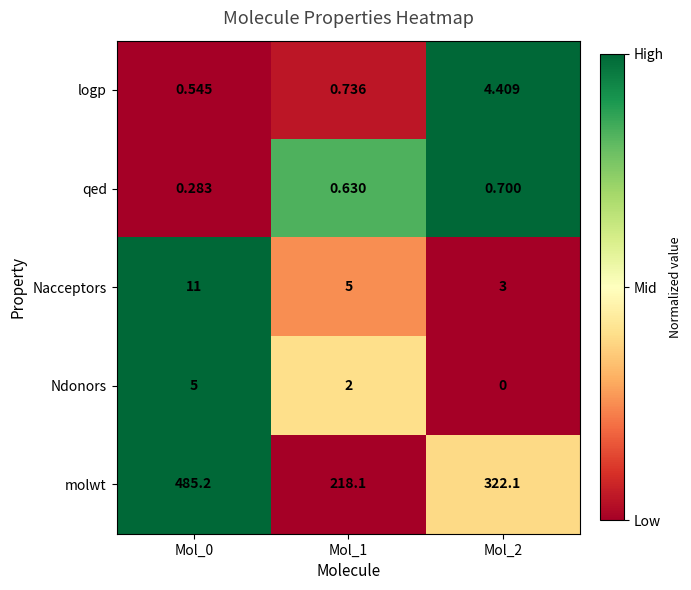

Which series has the largest range (max minus min)?

molwt